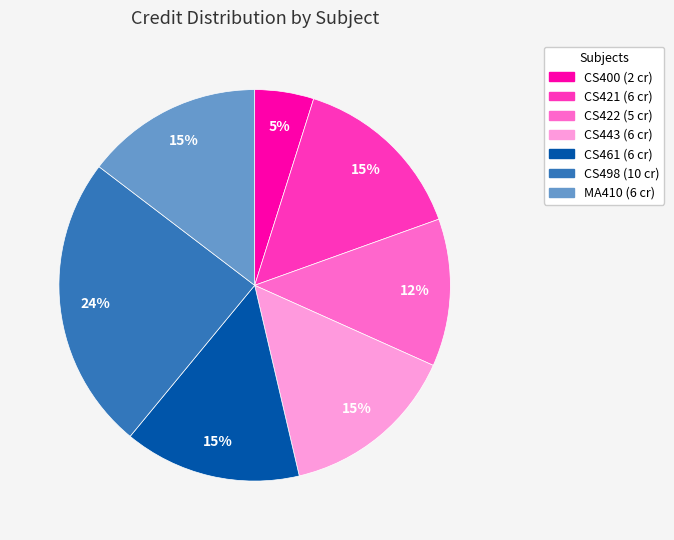

Does any single category account for the majority?

No